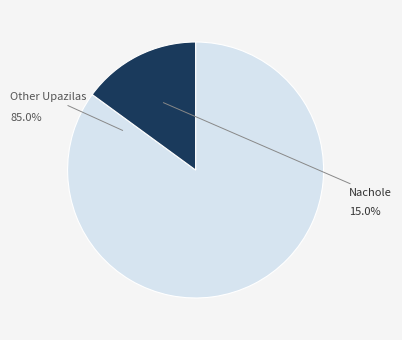

Is there any slice that represents more than half of the pie?

Yes